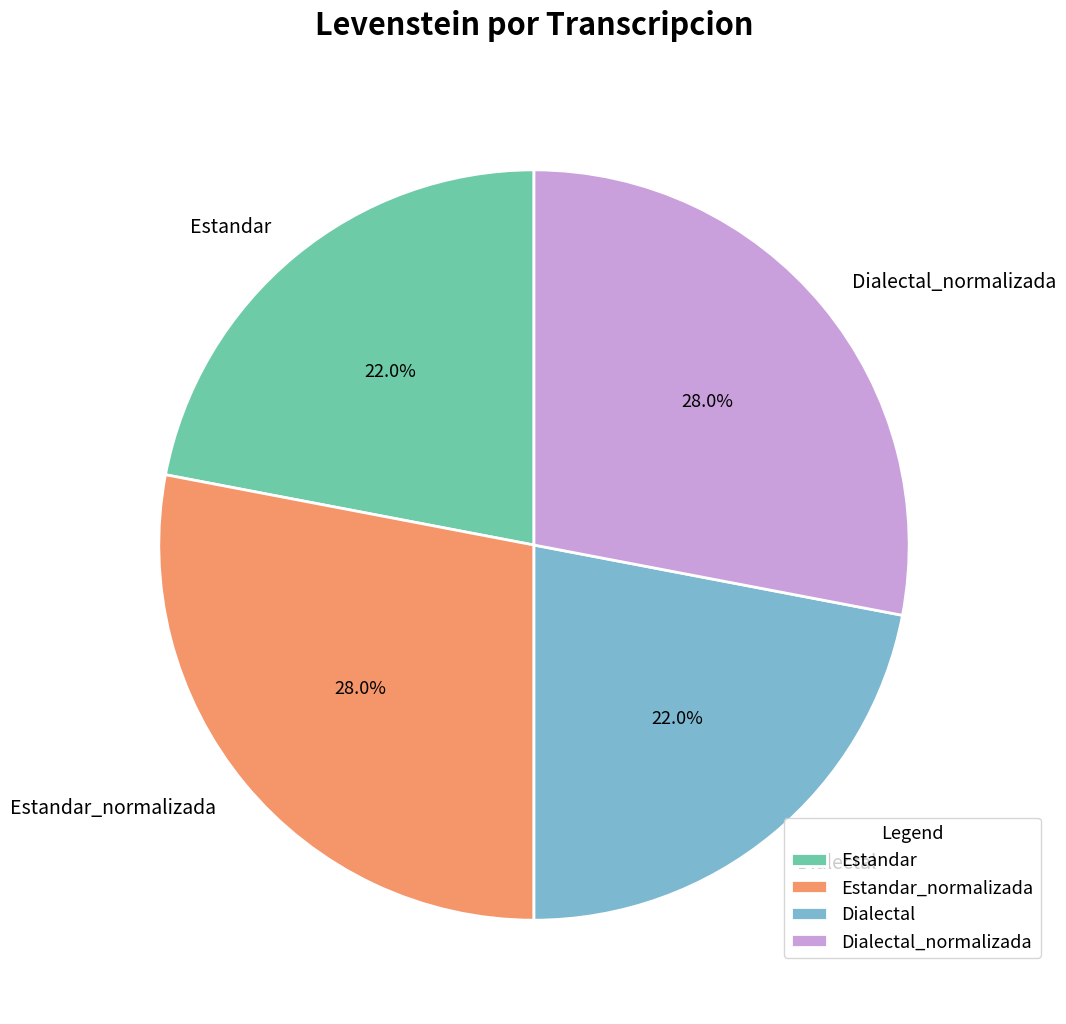

Which has a higher value, Estandar or Estandar_normalizada?

Estandar_normalizada